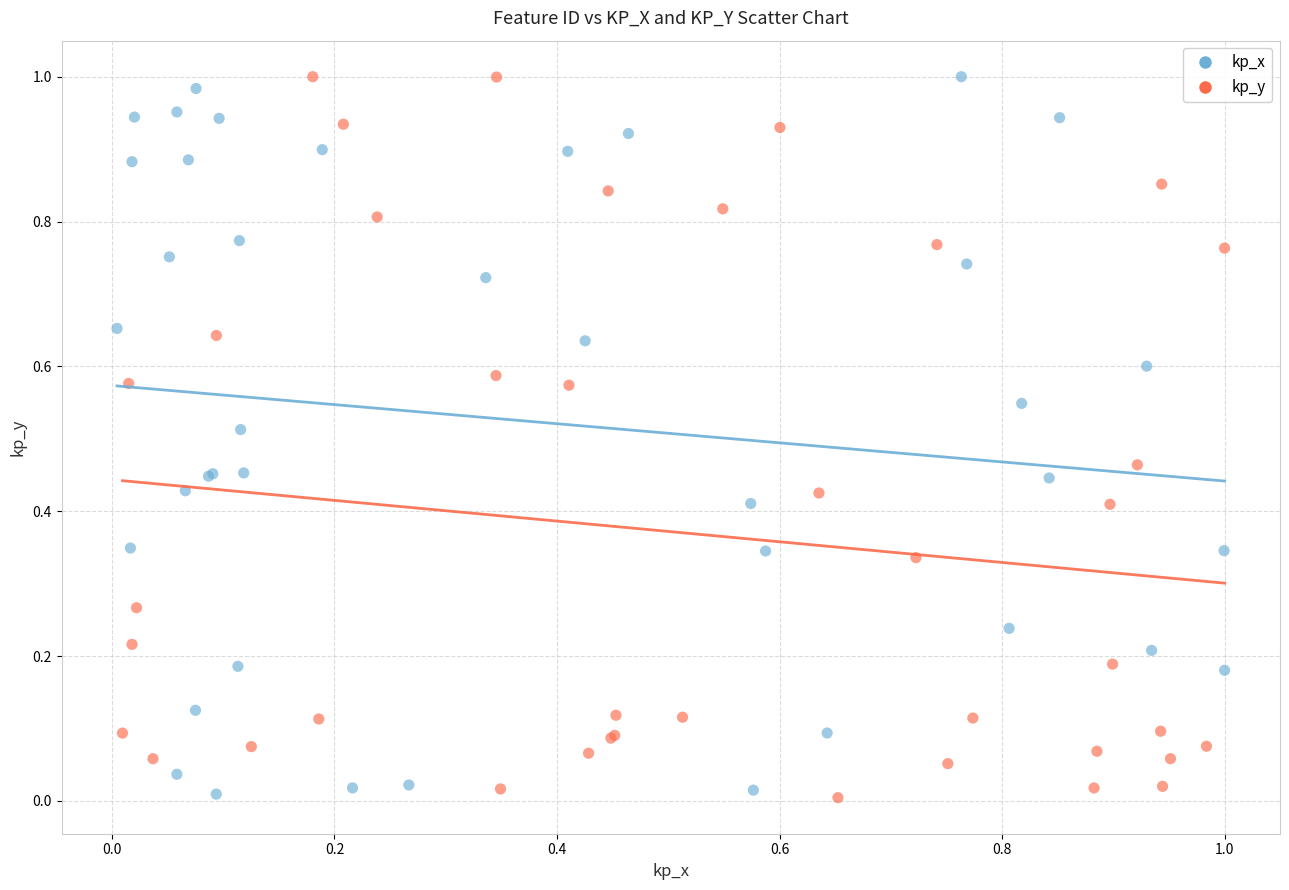

What are all the series names shown in the legend?

kp_x, kp_y